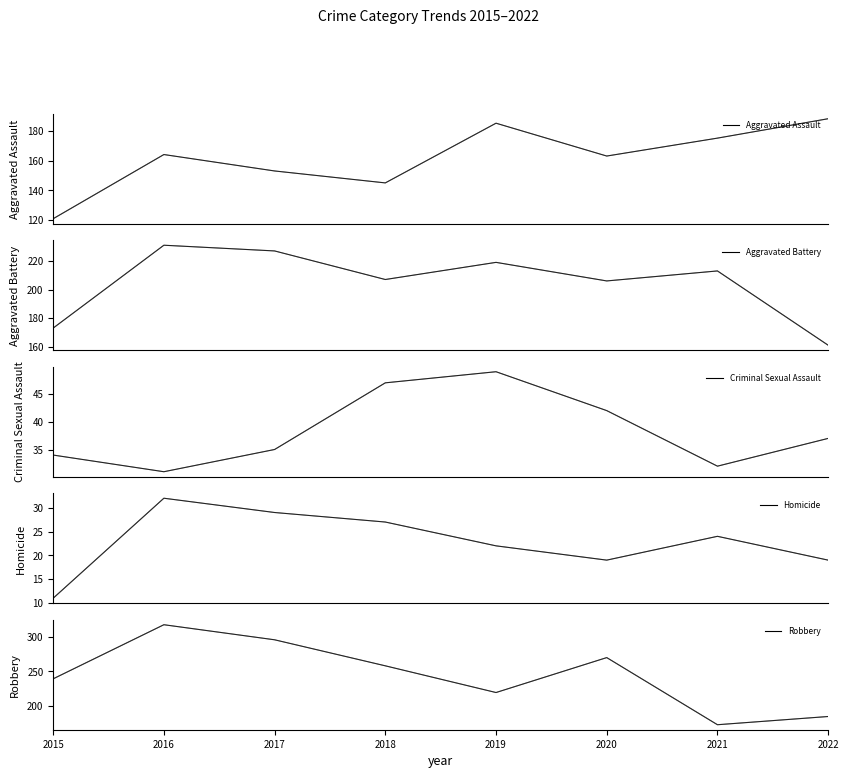

What is the minimum value shown in the chart?

11